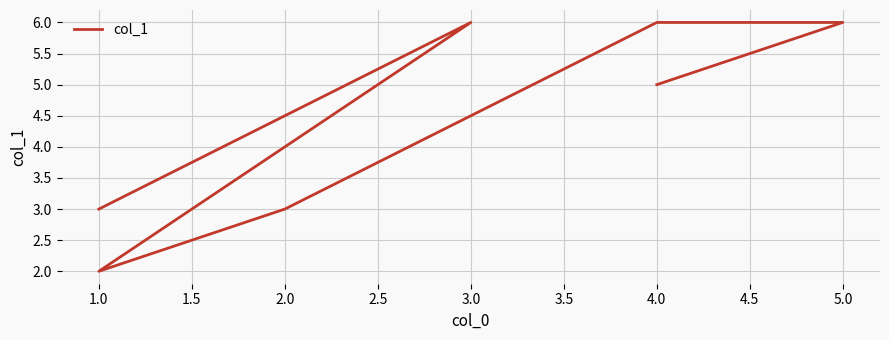

Count the number of categories in the chart.

7